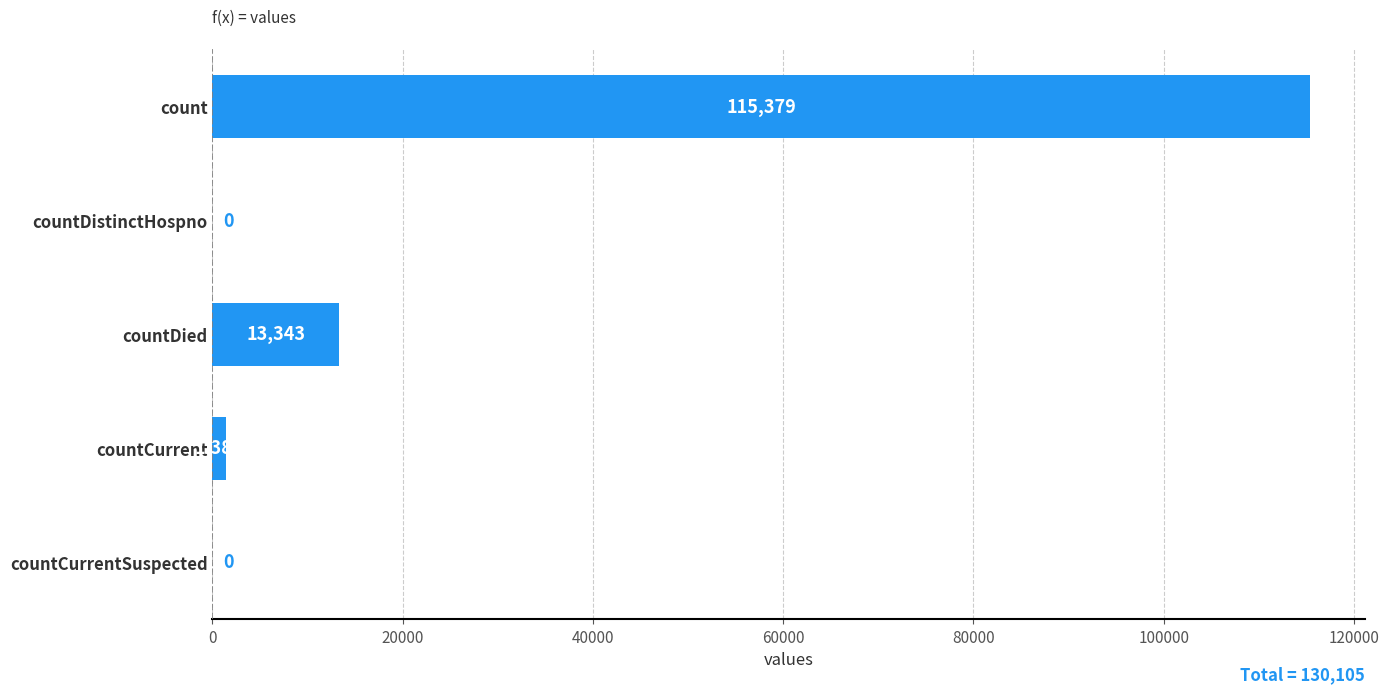

Where is the data nearest to the value 57689?

countDied